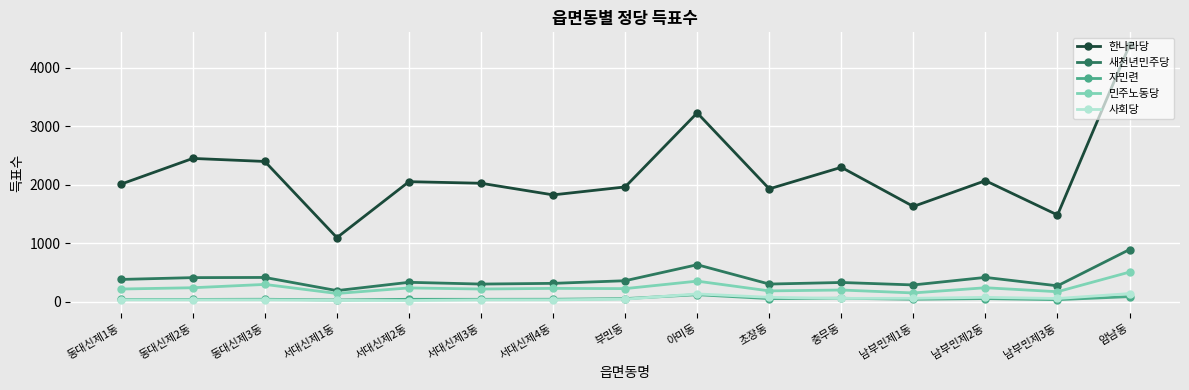

True or false: 한나라당 and 사회당 intersect in this chart.

False